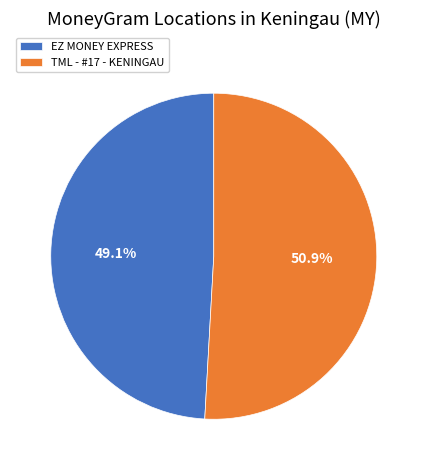

Which slice is the largest?

TML - #17 - KENINGAU